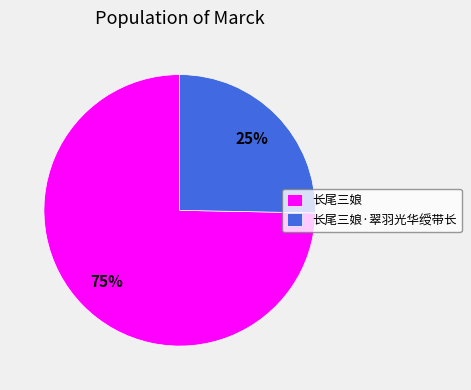

To the nearest percent, what is the average slice percentage?

50%